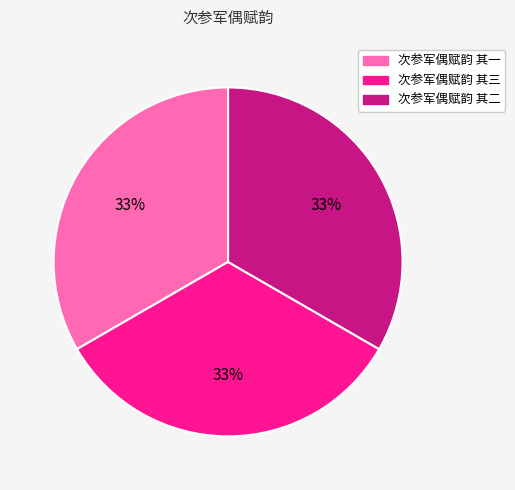

Do 次参军偶赋韵 其二 and 次参军偶赋韵 其三 together represent more than half of the pie?

Yes